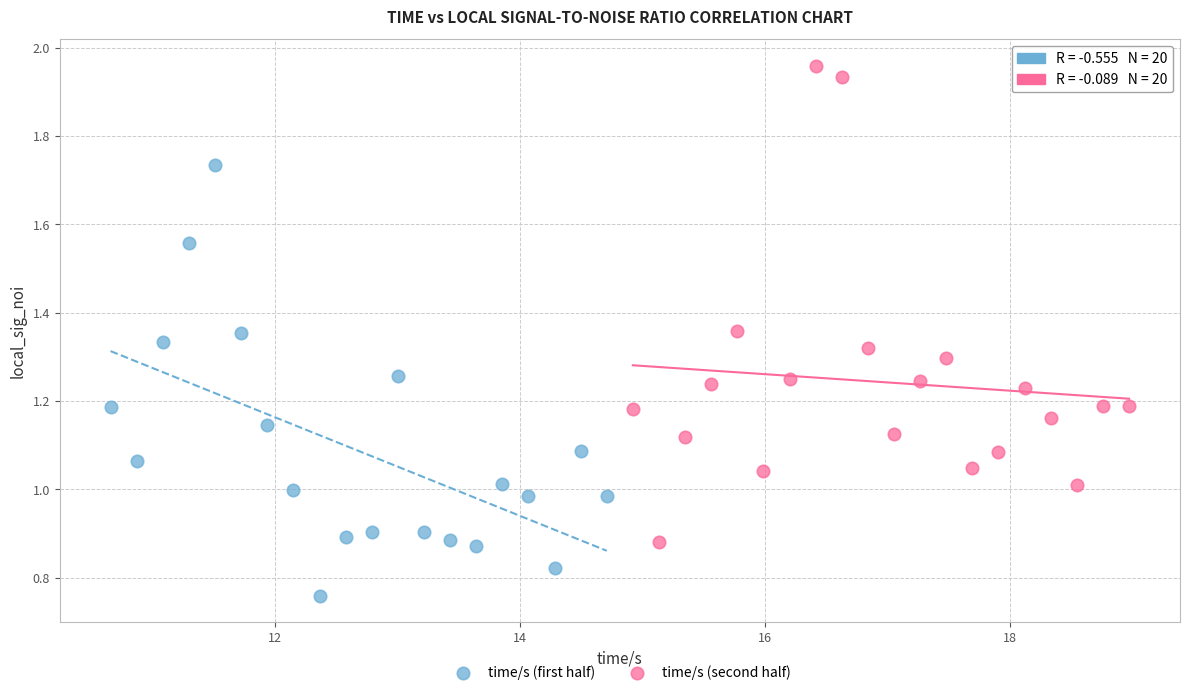

Which series reaches the maximum Y coordinate?

time/s (second half)